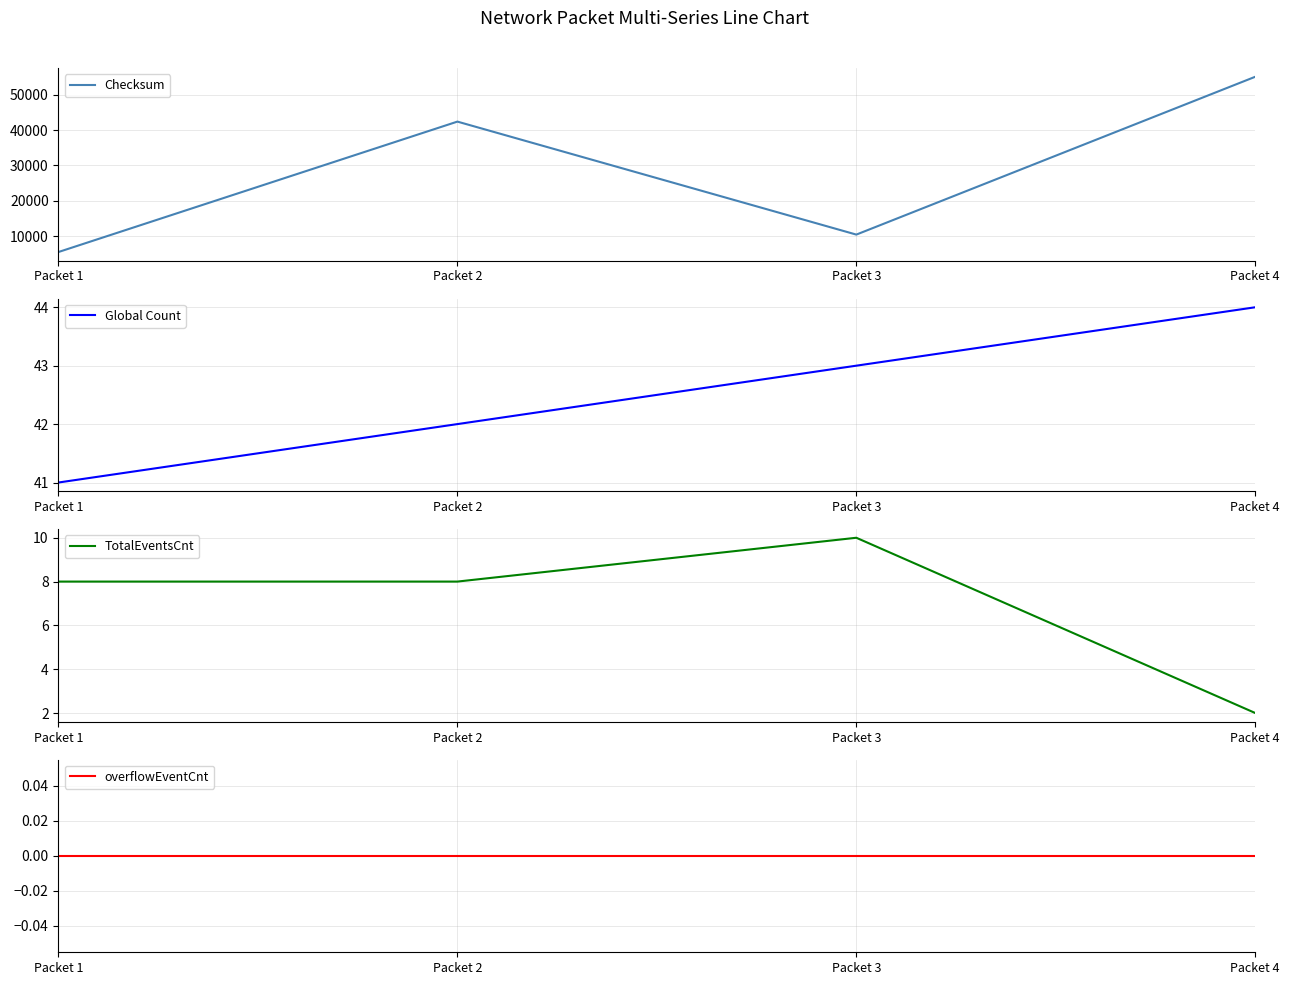

How many interior local peaks does the Checksum series have?

1